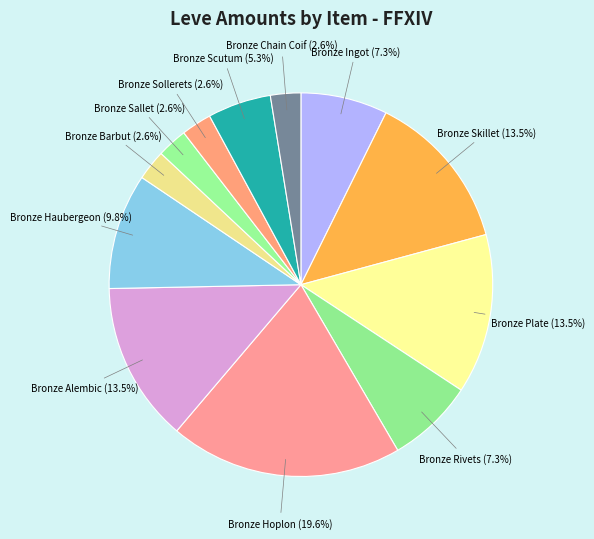

Count the number of slices in the pie.

12